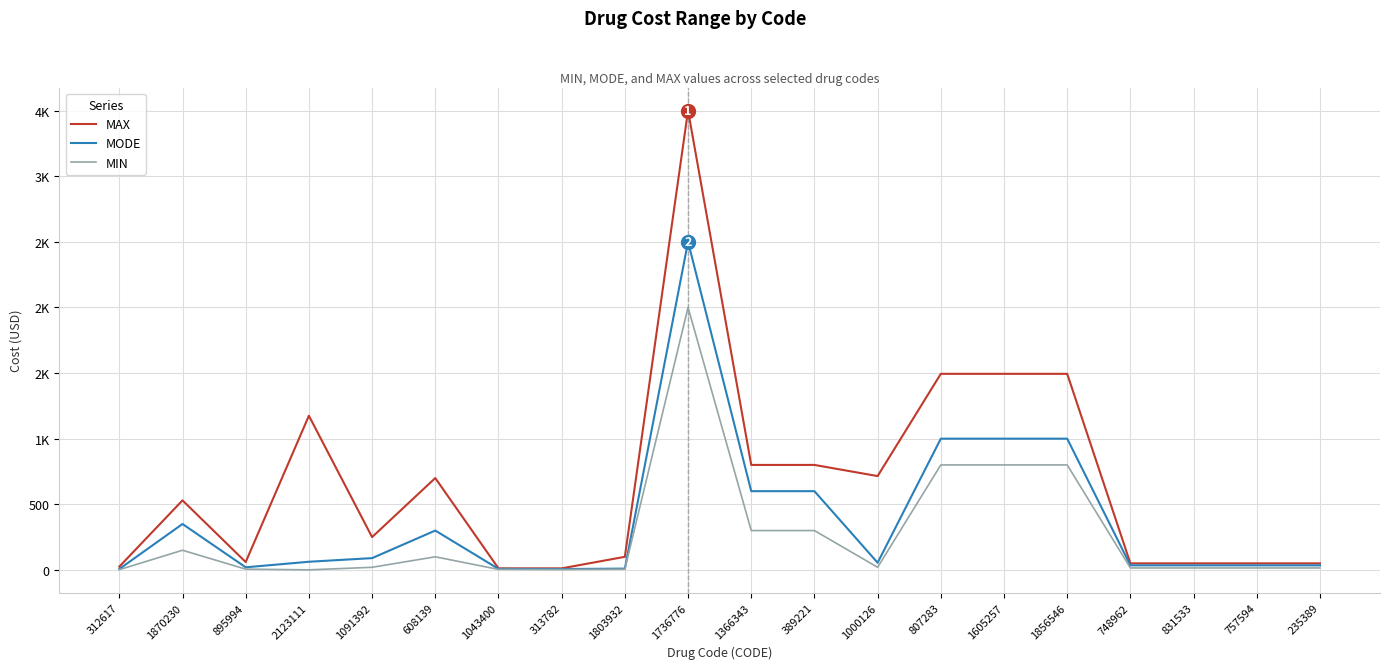

True or false: MAX has more than 1 points higher than both neighbors.

True